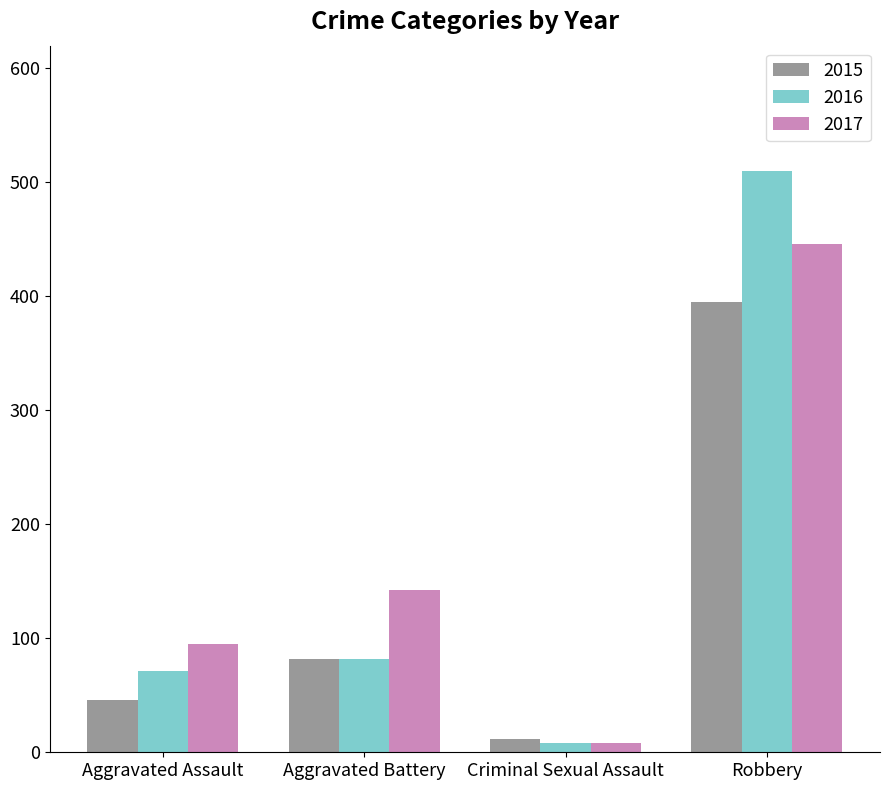

The value of 2017 at Aggravated Assault is 95. True or false?

True